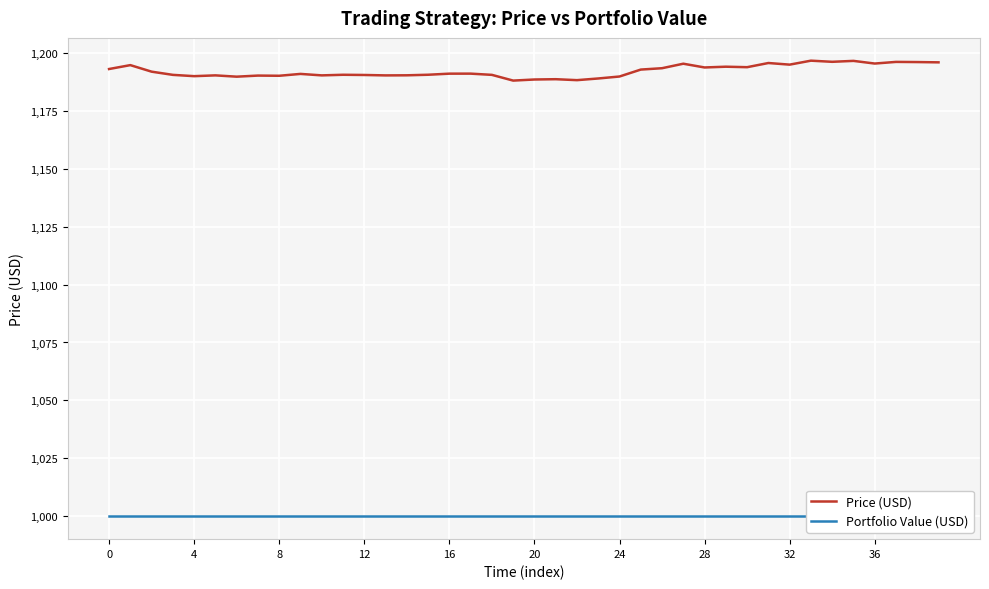

What is the average value of the Price (USD) series?

1192.0